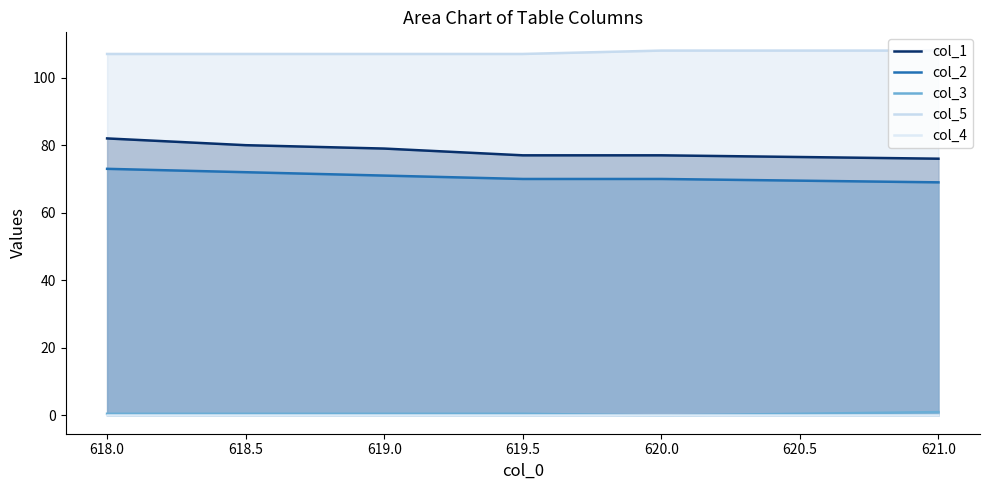

The col_2 series shows 73.0 at 618.0. True or false?

True